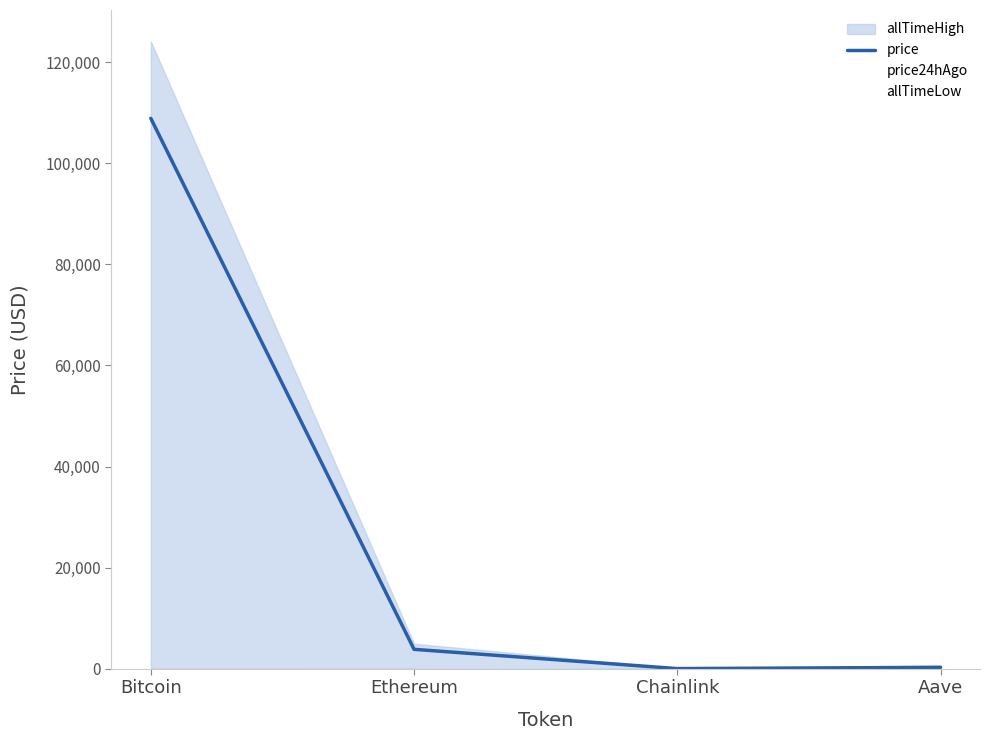

At which category is the sum across all series the highest?

Bitcoin